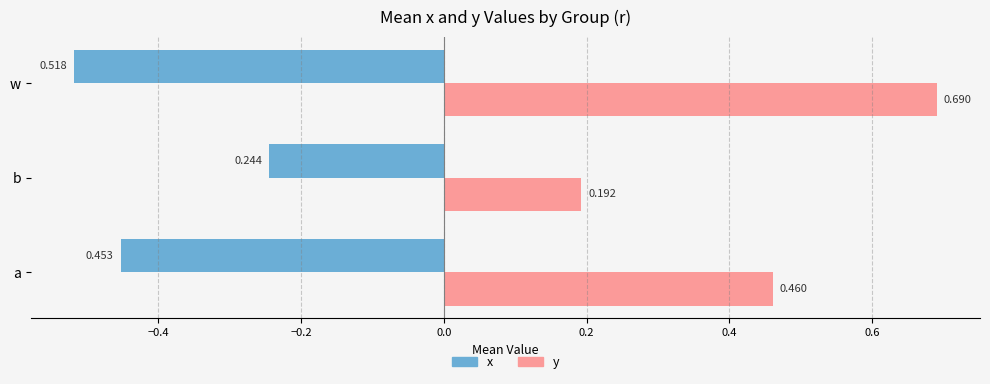

What is the difference between the second highest and minimum values in the x series?

0.1